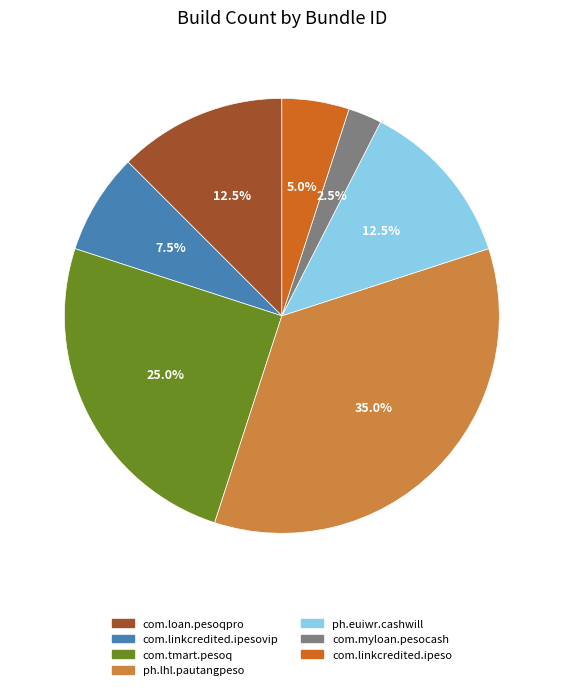

How many slices are in this pie chart?

7